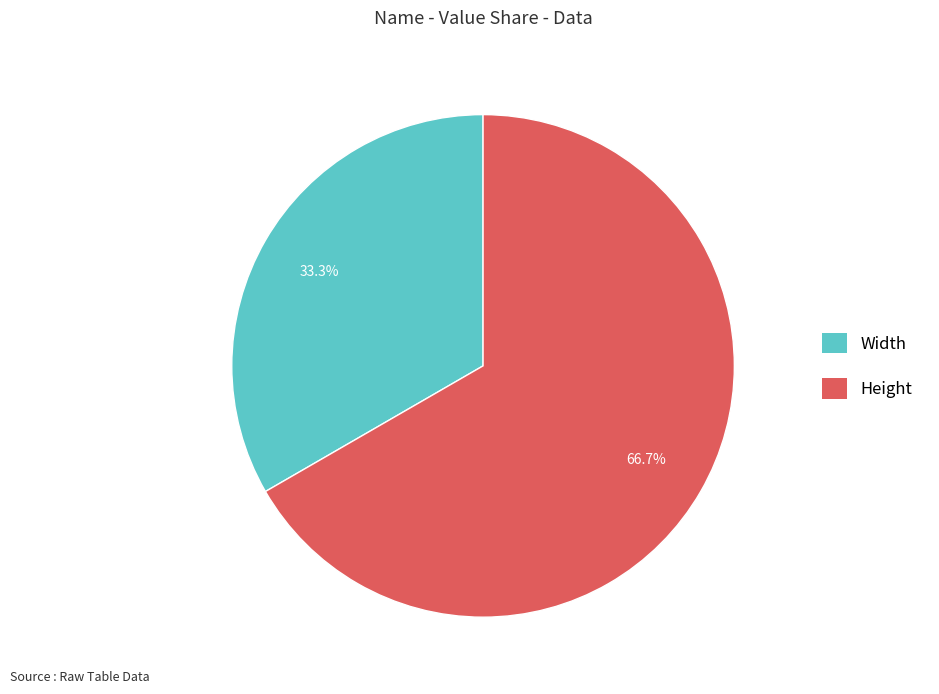

Between Height and Width, which is larger?

Height